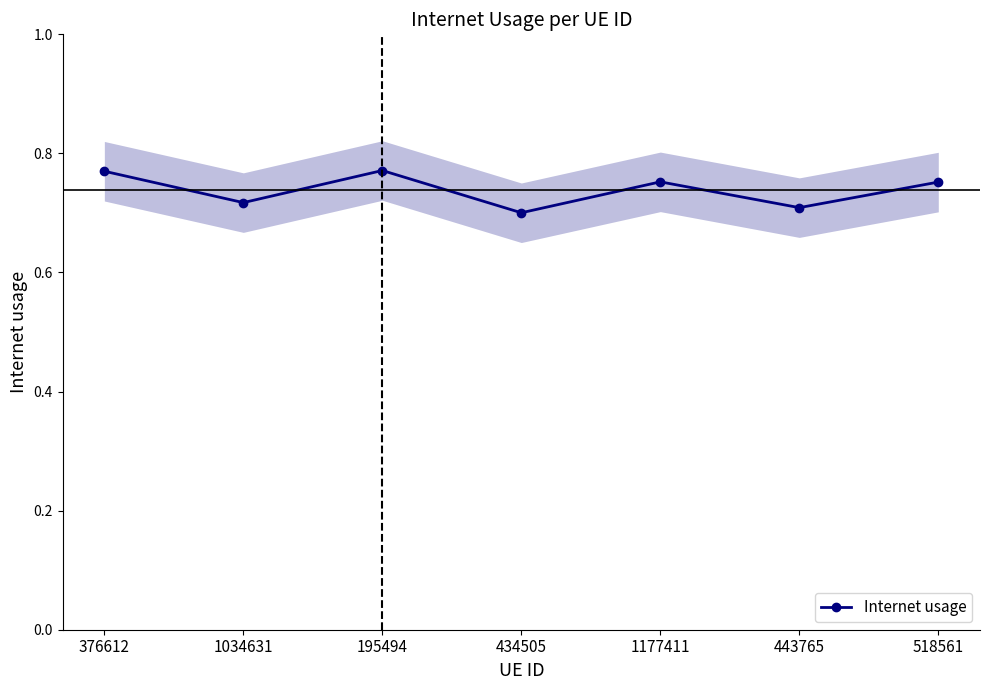

Where is the data nearest to the value 0?

434505